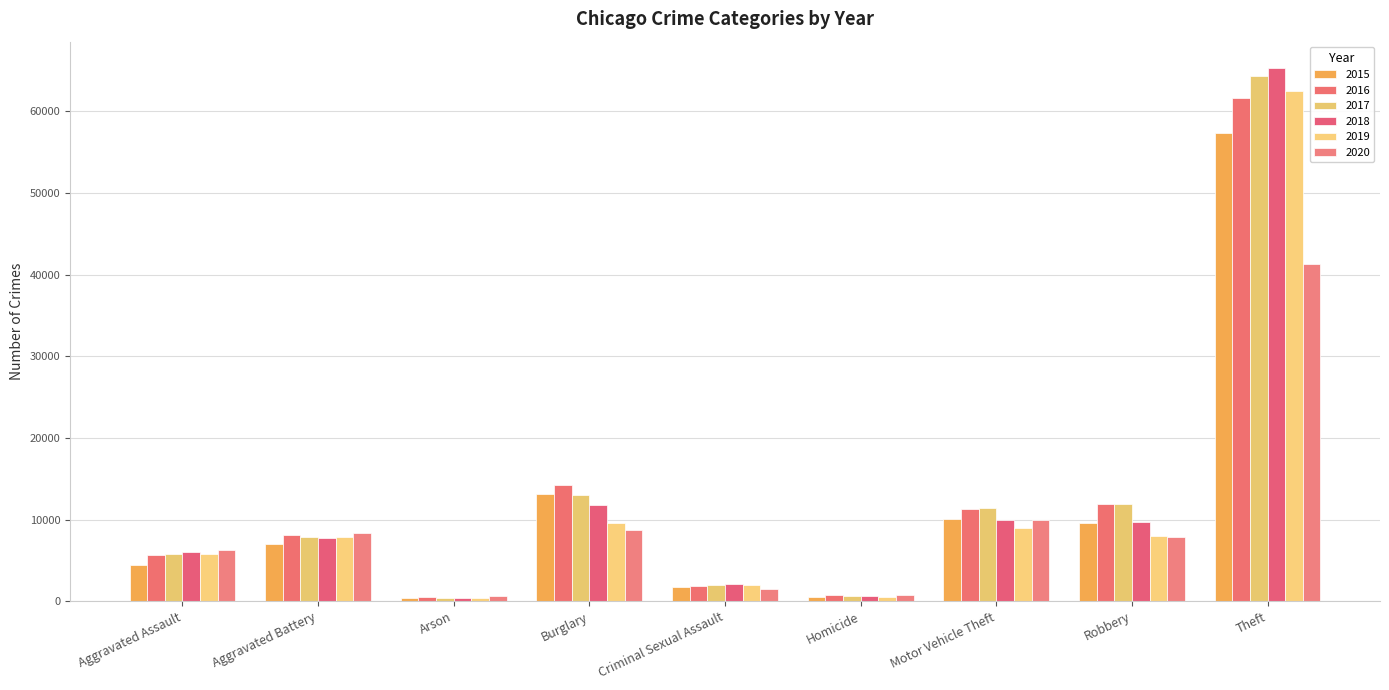

At which category is the sum across all series the highest?

Theft